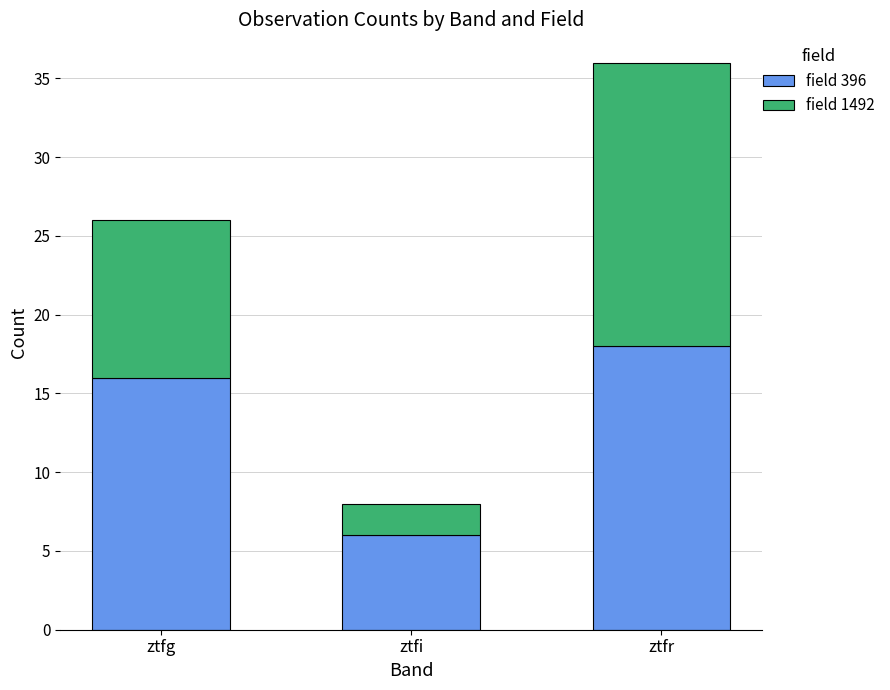

What is the maximum value for field 396?

18